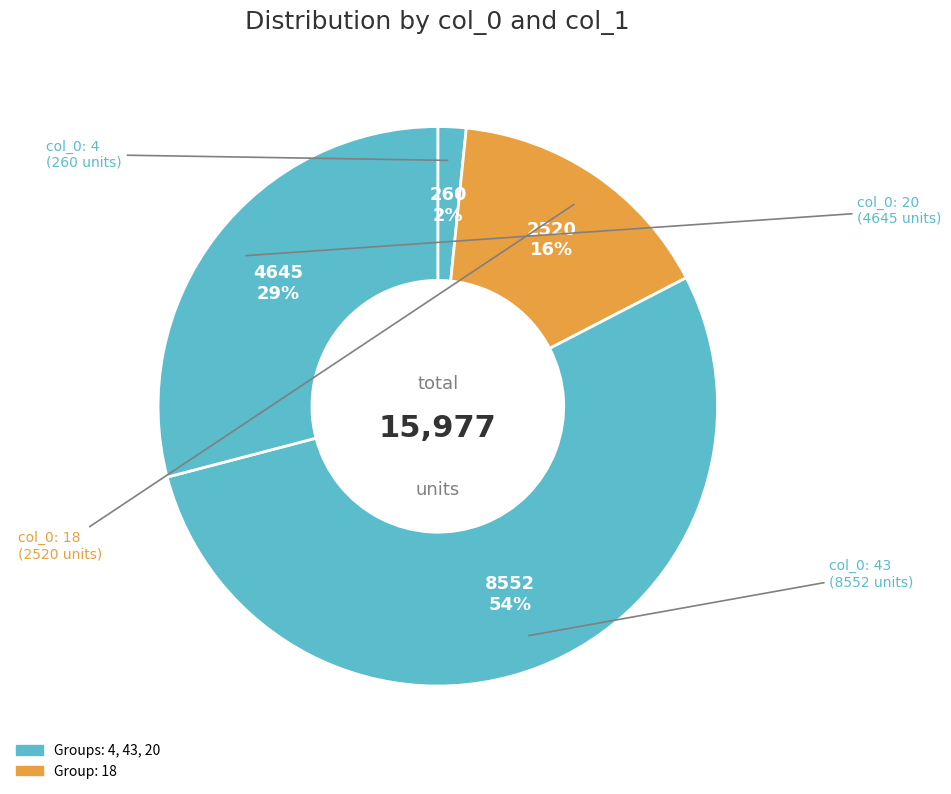

Which slice represents more than half of the pie?

43